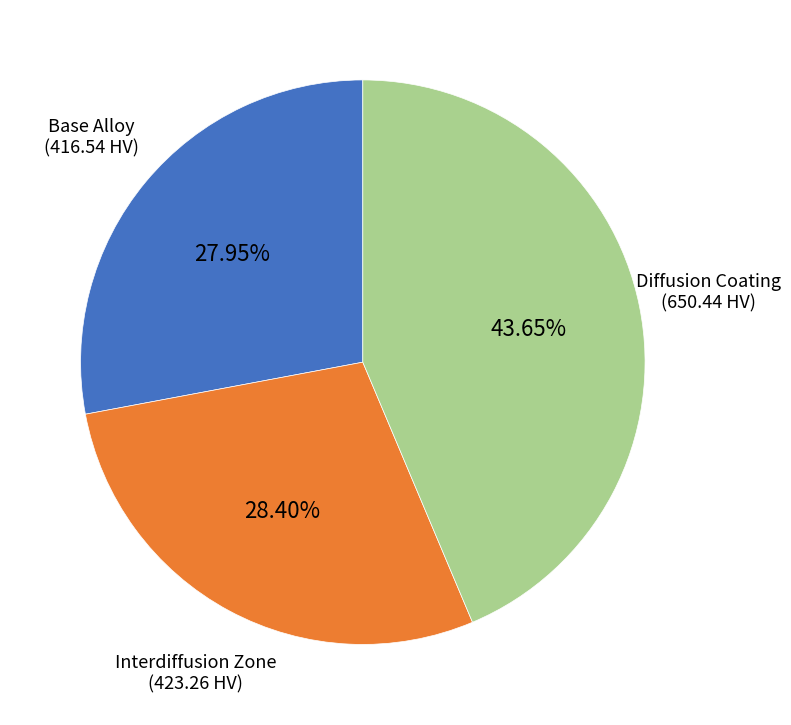

Does any single category account for the majority?

No